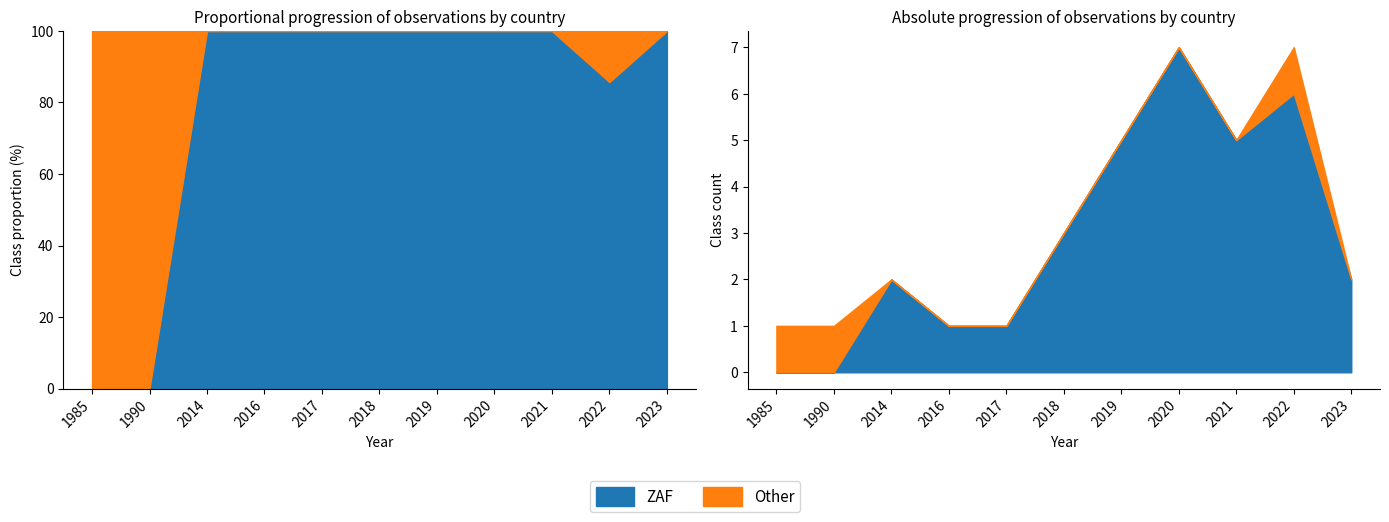

At which label does ZAF reach its peak?

2020